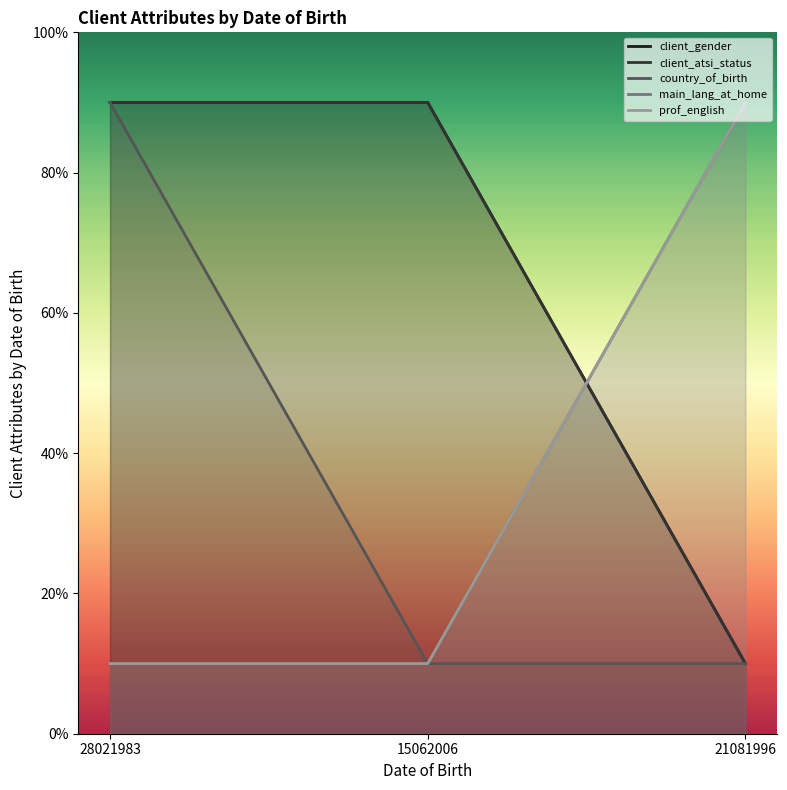

What is the label of the 1st point from the right?

21081996